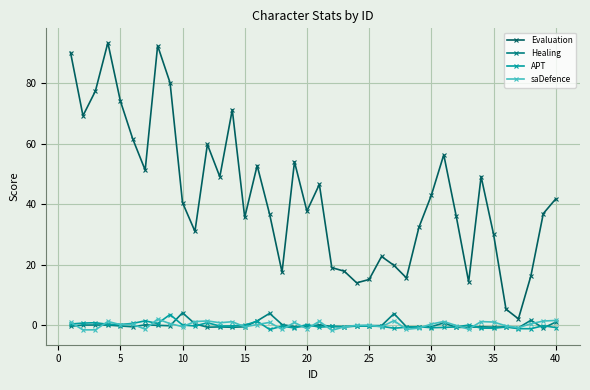

Which series has the widest spread of values?

Evaluation